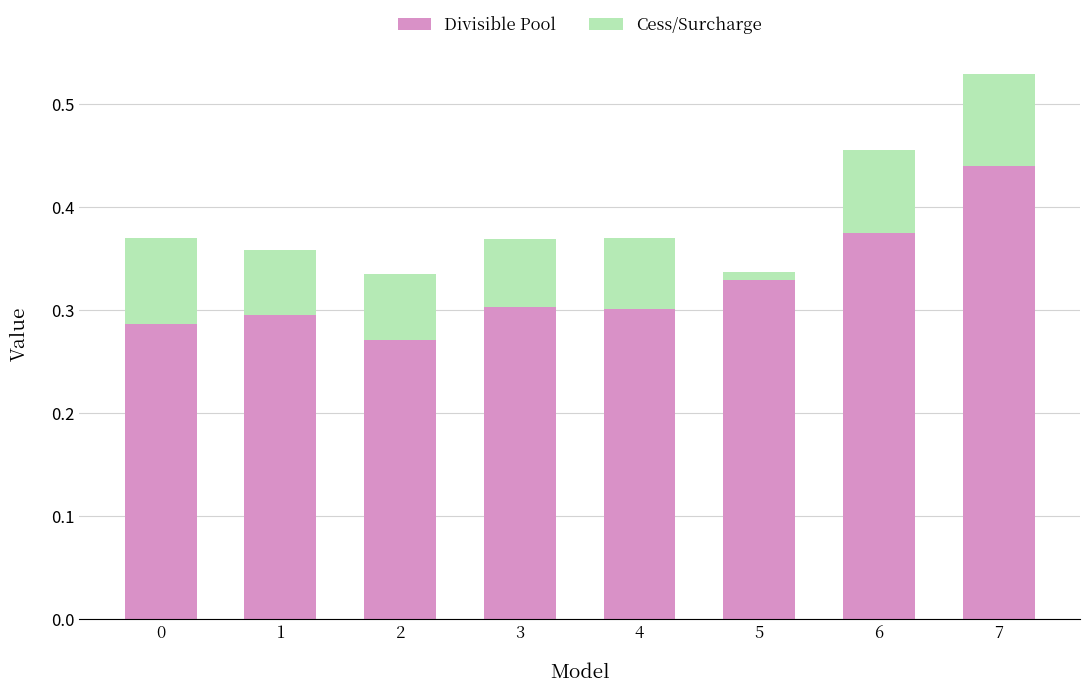

What is the sum of the Divisible Pool values at 3 and 2?

0.6